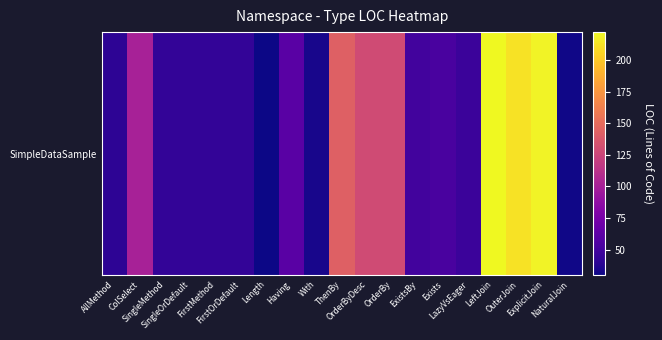

Which label corresponds to the smallest value in the chart?

Length